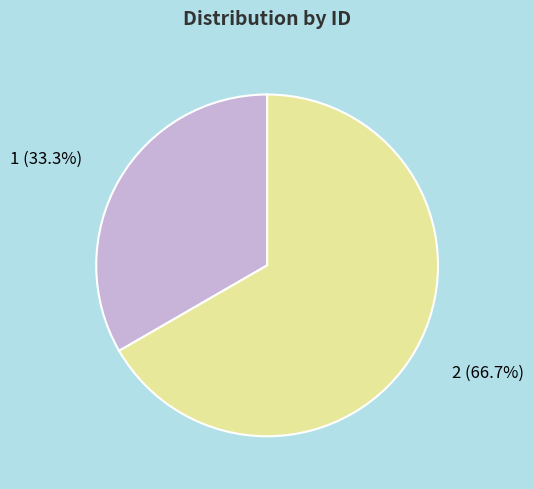

Is there a majority slice in this chart?

Yes